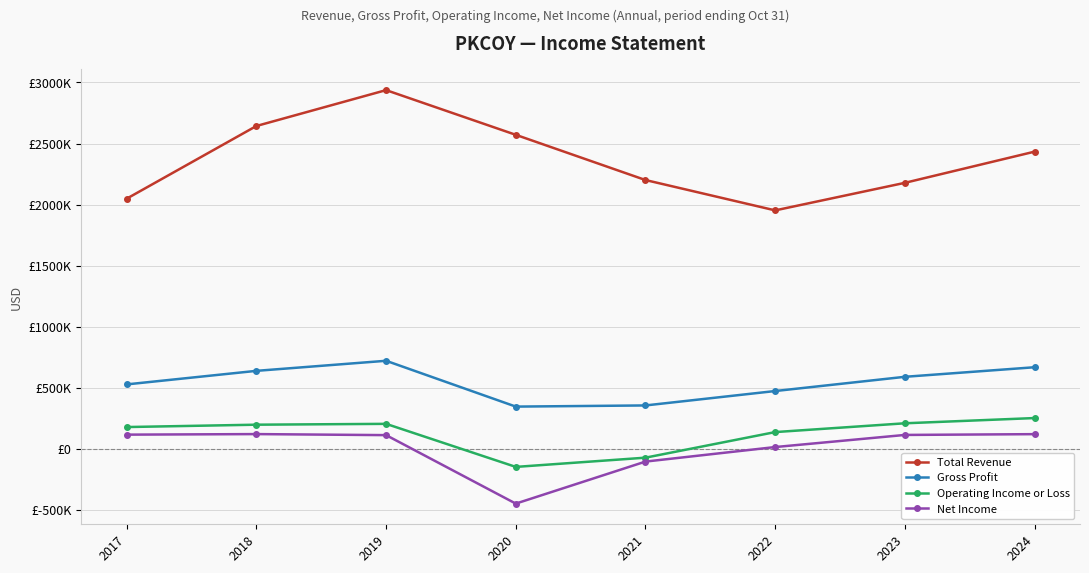

Where does the Net Income series first go above 115800?

2017